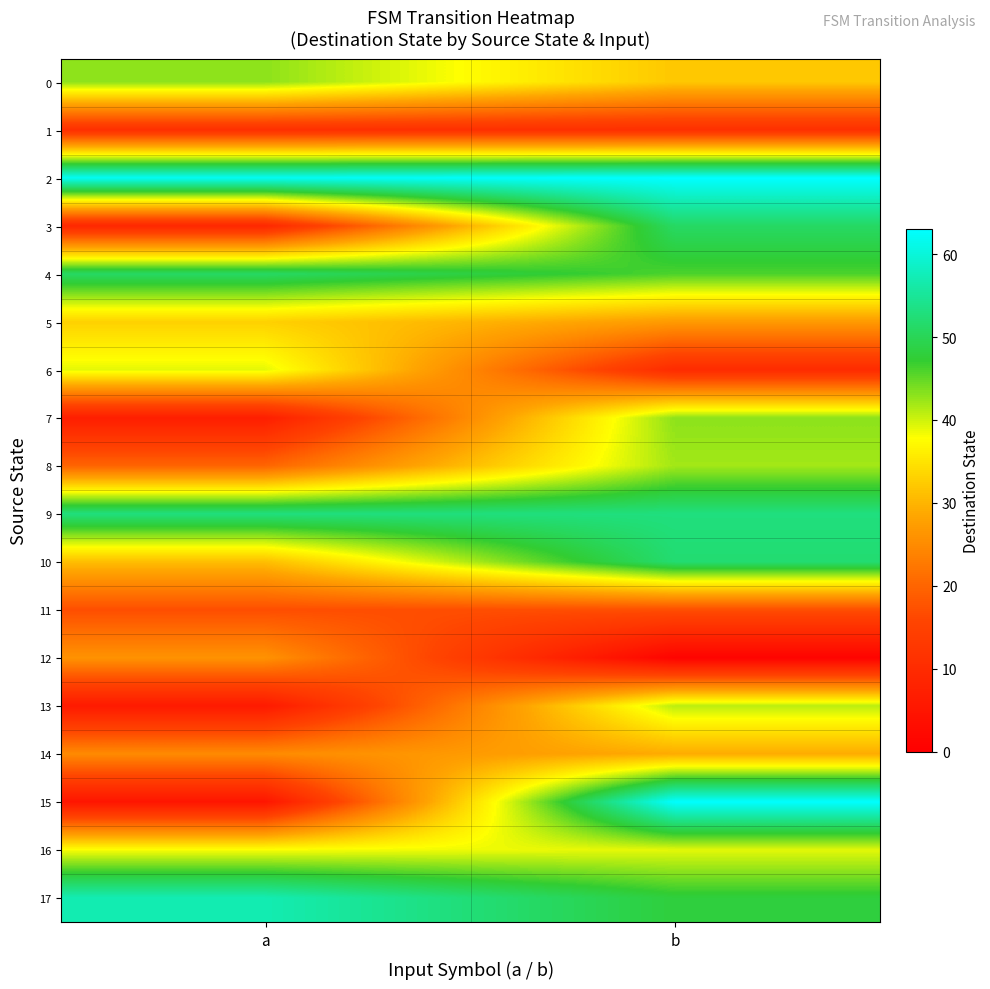

Which series changed the most between a and b?

15